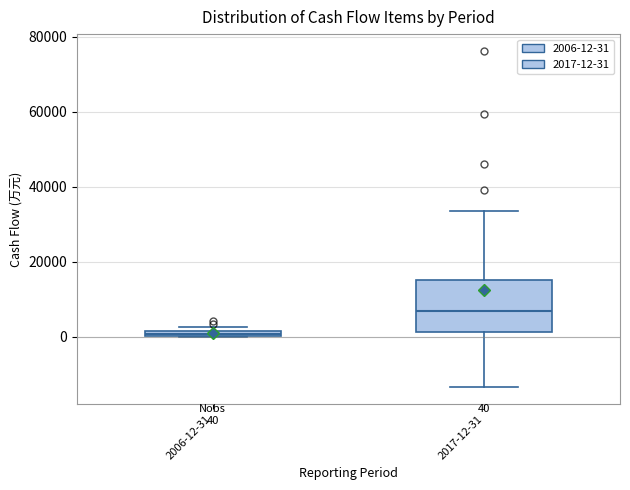

Comparing the boxes themselves (not the whiskers), which one is the tallest?

2017-12-31